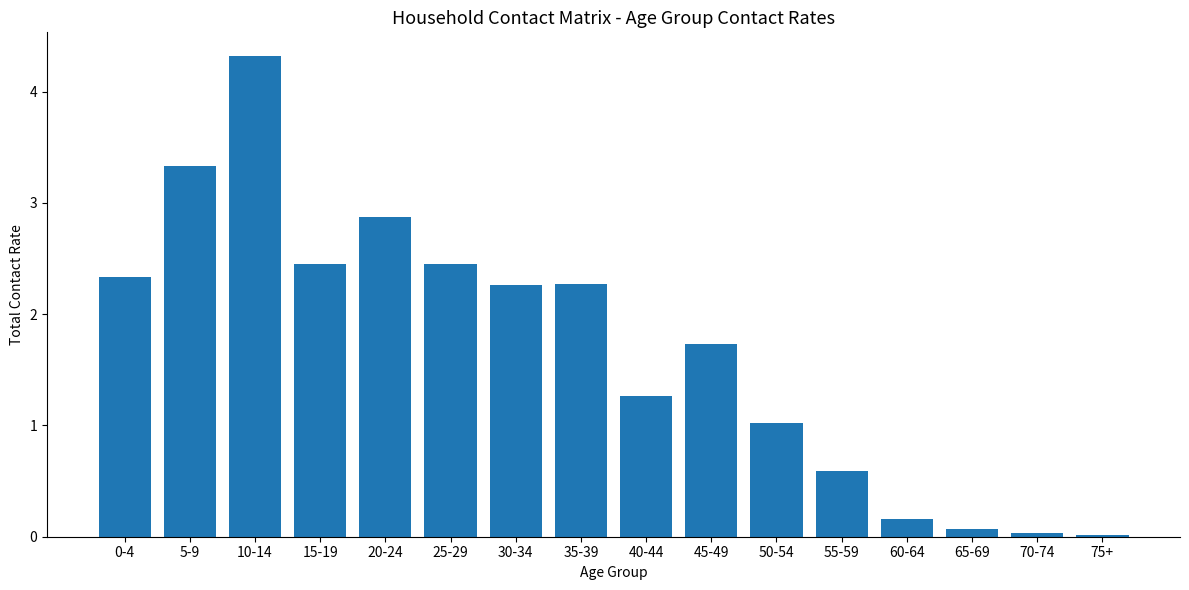

Which has a higher value, 30-34 or 50-54?

30-34